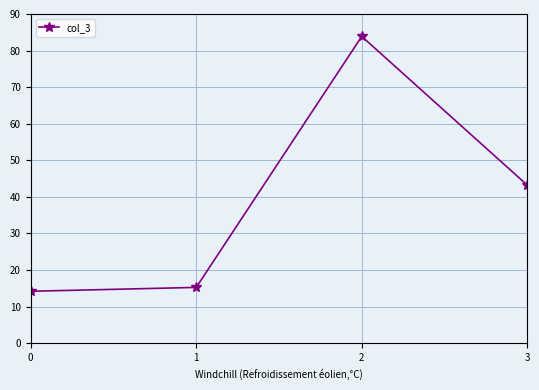

Approximately how many times larger is the value at 0 compared to 2?

0.2